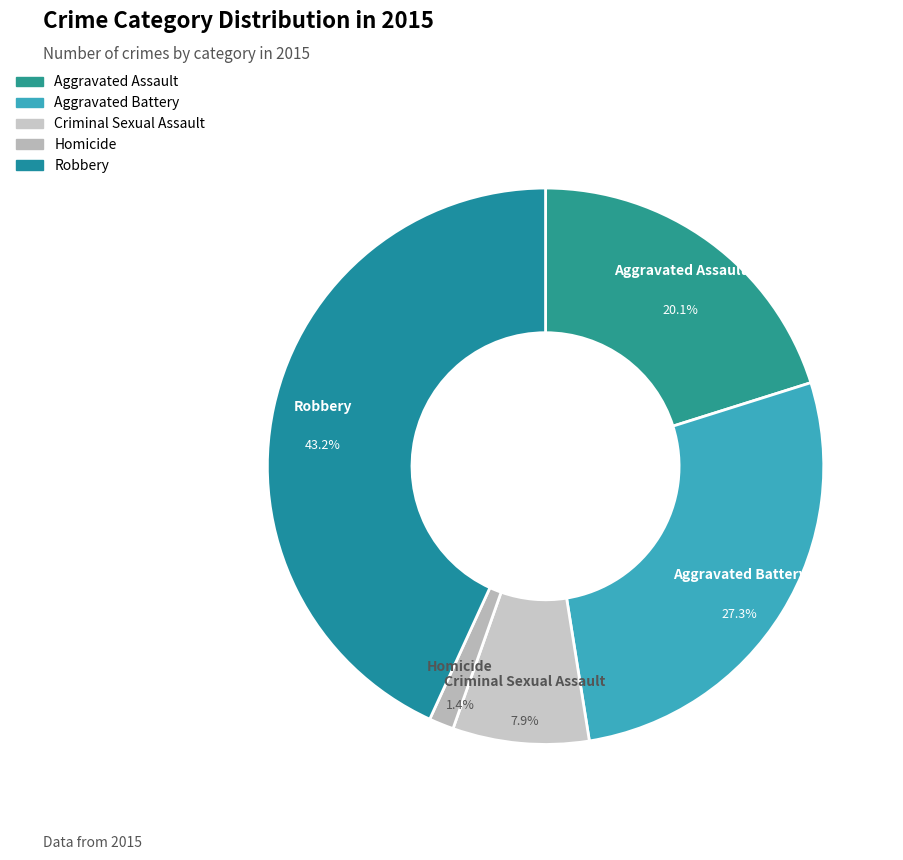

Does Aggravated Assault account for over 50% of the chart?

No